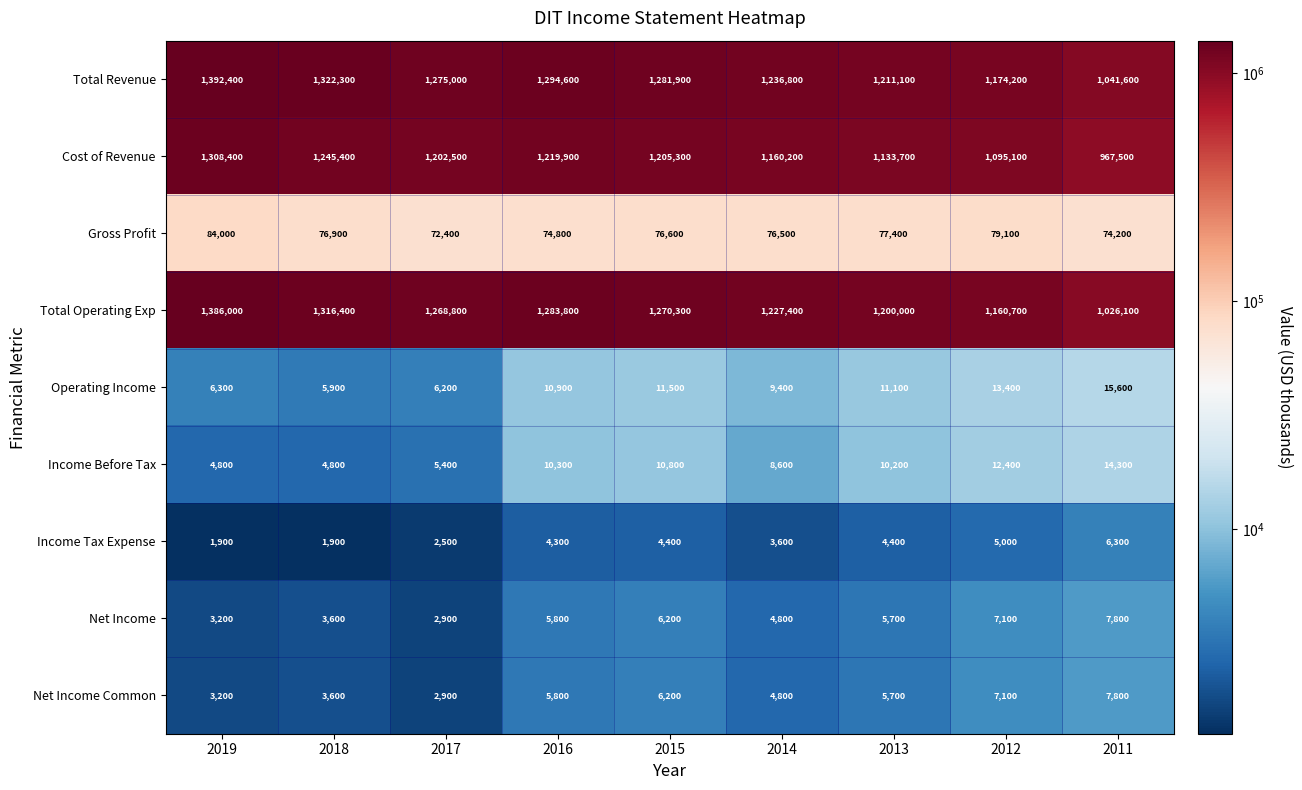

What is the minimum value shown in the chart?

1900